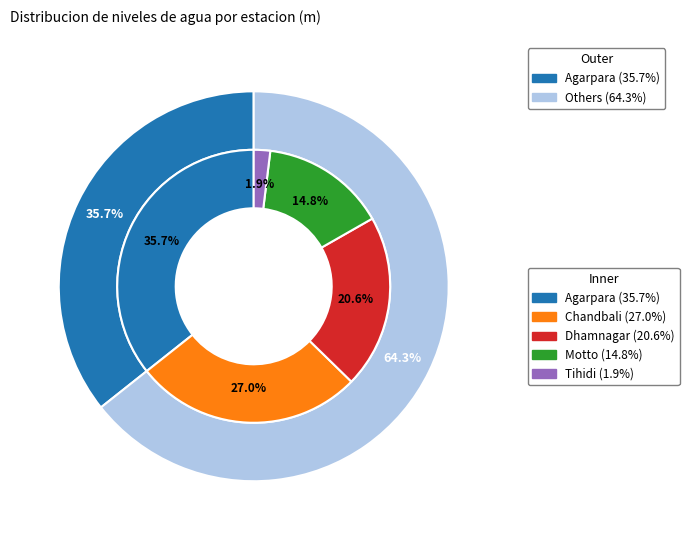

What is the largest slice in the pie chart?

Agarpara